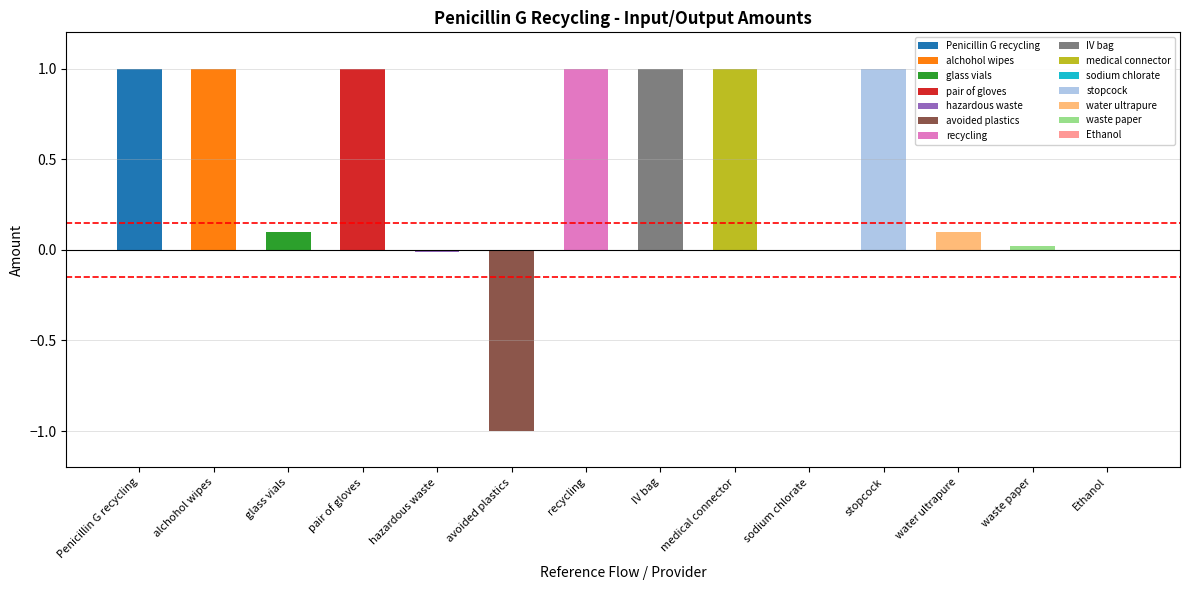

What is the average value?

0.4